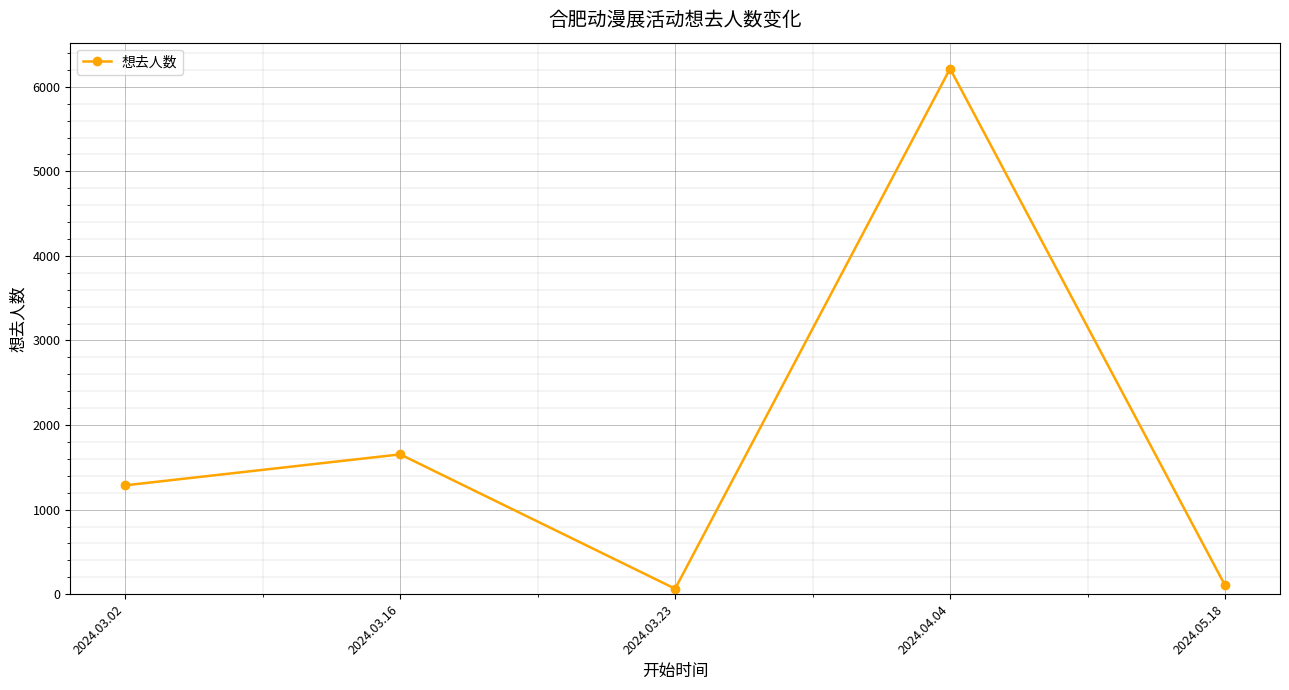

True or false: there are more than 2 points higher than both neighbors.

False